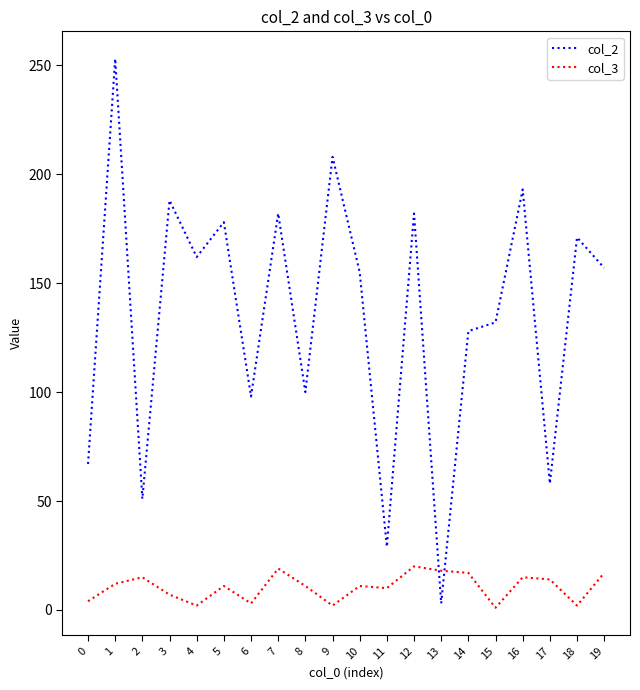

The value of col_2 at 19 is 46. True or false?

False